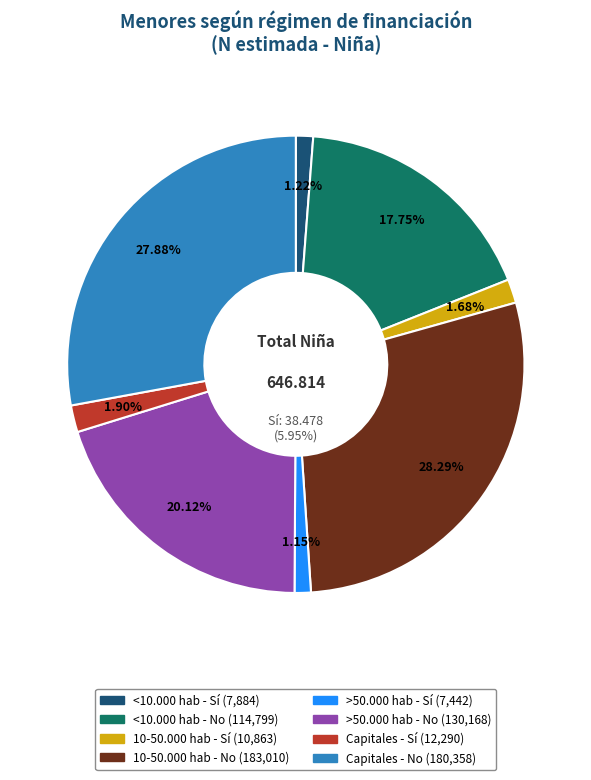

Rank the categories by value from lowest to highest.

>50.000 hab - Sí, <10.000 hab - Sí, 10-50.000 hab - Sí, Capitales - Sí, <10.000 hab - No, >50.000 hab - No, Capitales - No, 10-50.000 hab - No